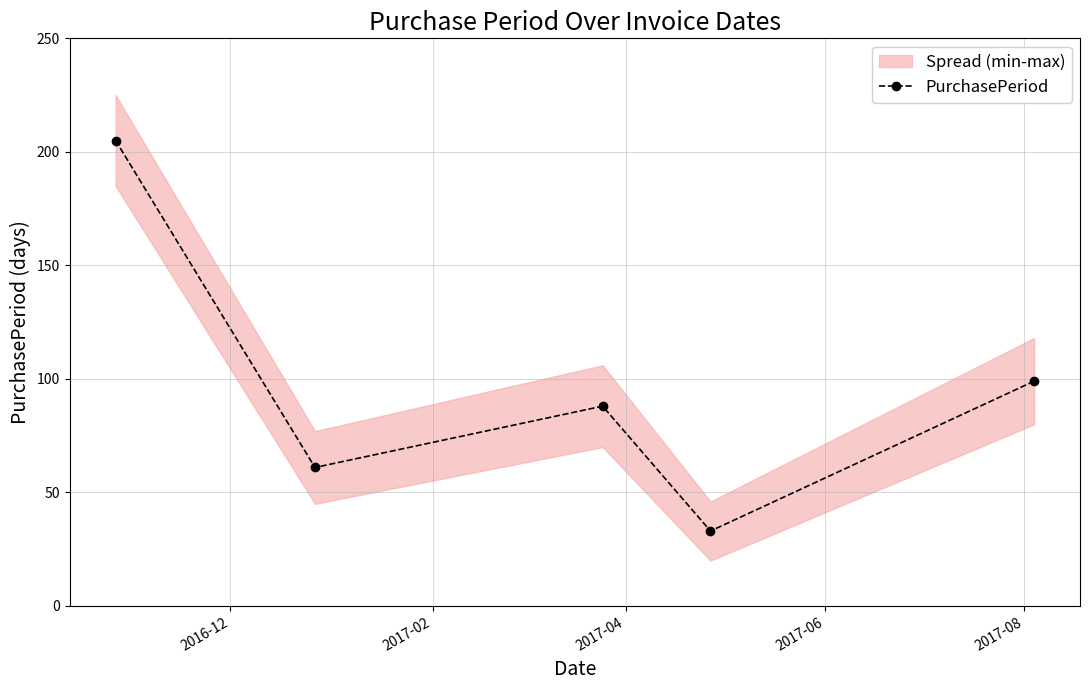

Reading left to right, what are all the values shown in this chart?

205	61	88	33	99